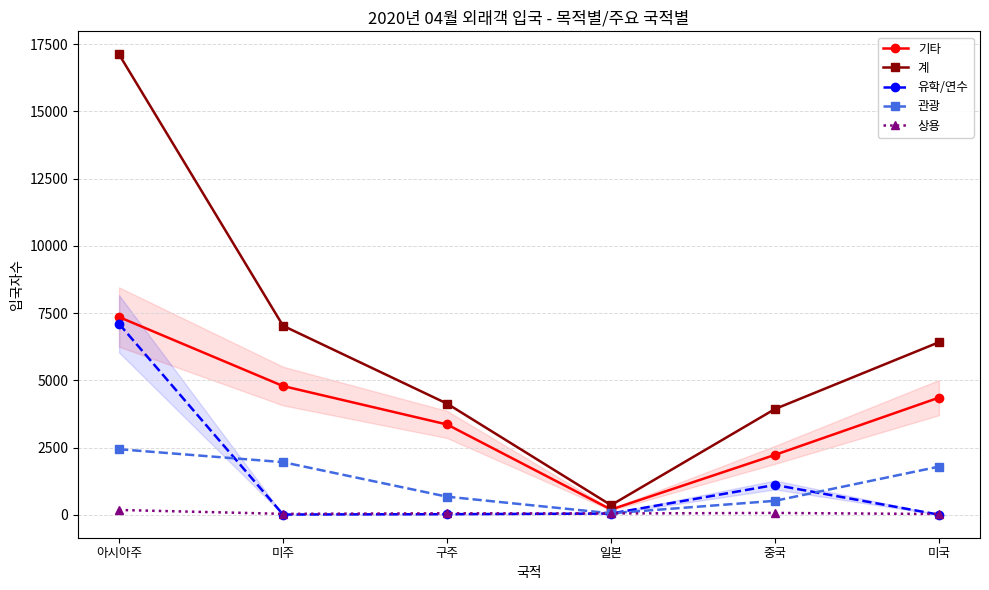

What is the difference between the maximum and minimum values in the 계 series?

16756